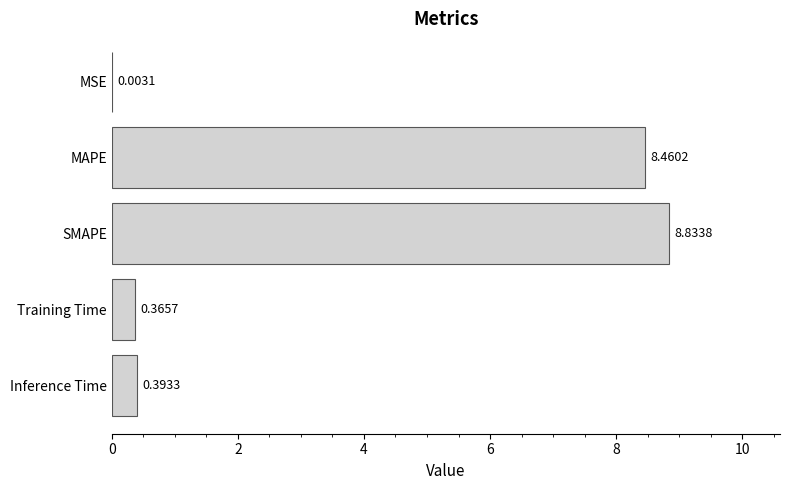

Does the chart contain stacked bars?

No